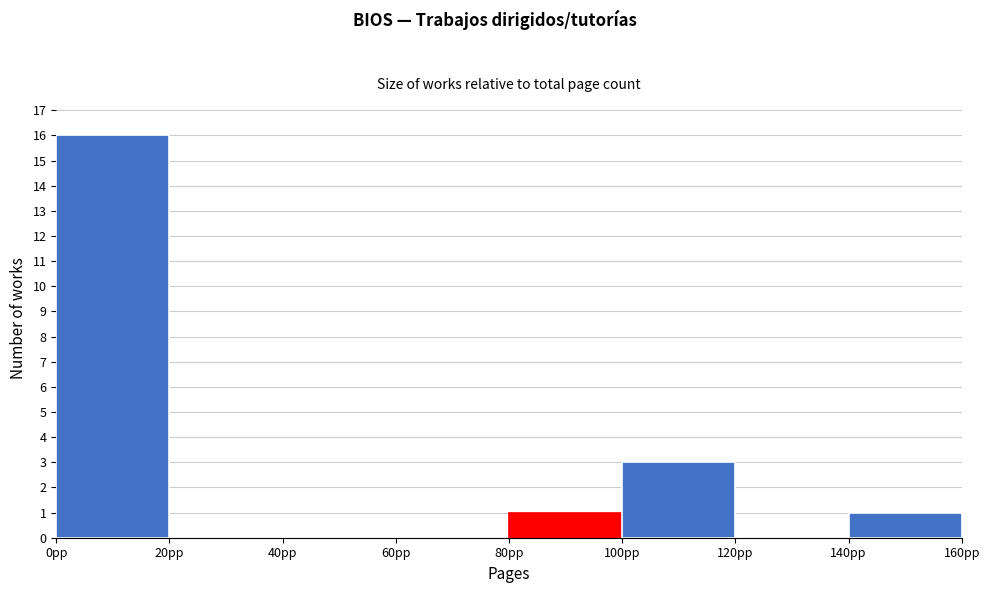

Reading left to right, transcribe this chart: for each bar, give the range it covers on the x-axis and its height. The values are not printed on the chart, so give them approximately, as read against the axis.

0 to 20: 16
20 to 40: 0
40 to 60: 0
60 to 80: 0
80 to 100: 1
100 to 120: 3
120 to 140: 0
140 to 160: 1